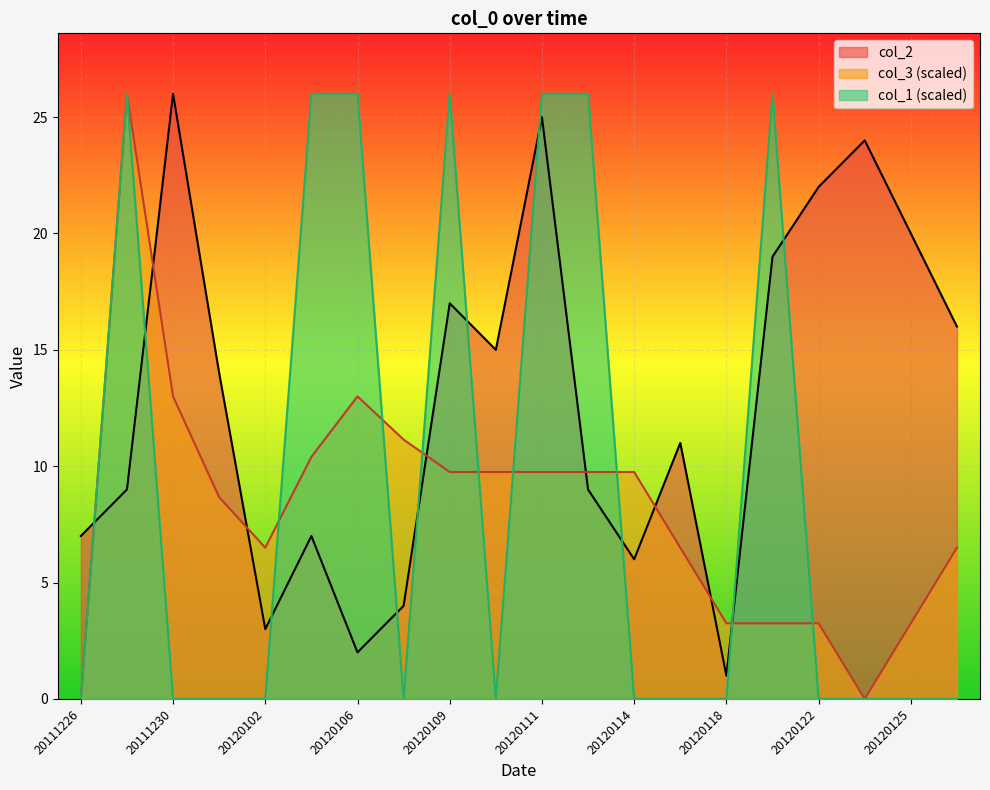

Between which two adjacent categories do col_2 and col_3 first intersect?

20111226 and 20111228